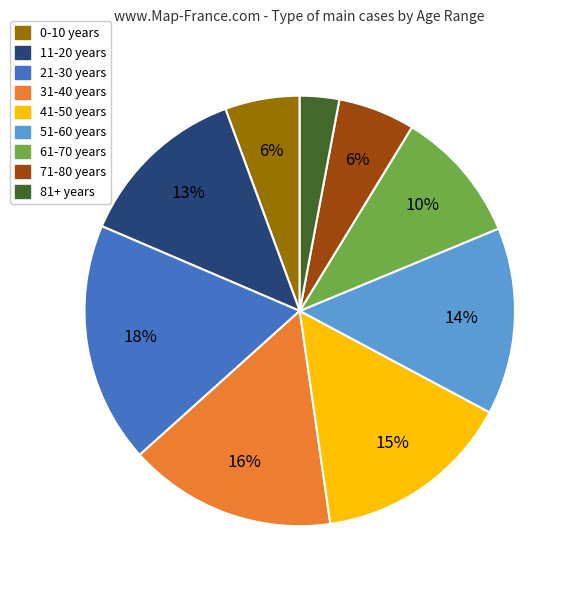

Is the sum of 11-20 years and 81+ years greater than half?

No